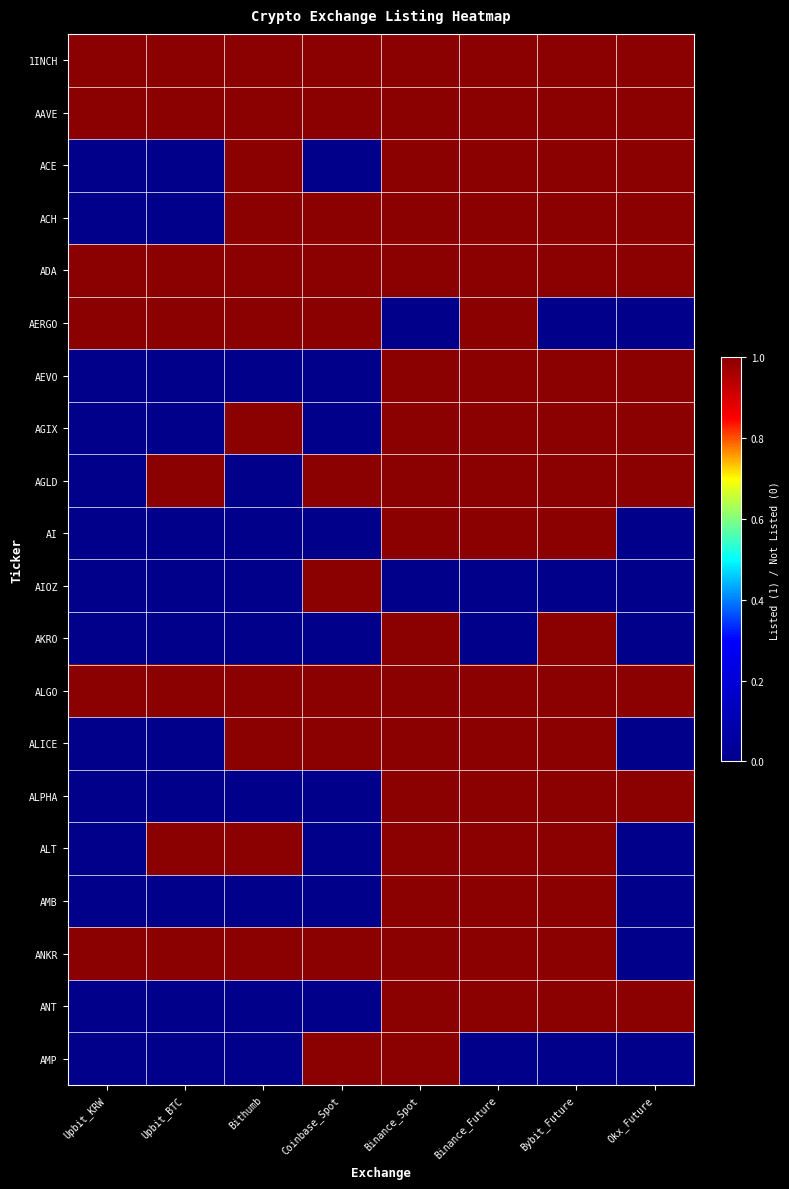

What is the total value across all series at Bybit_Future?

17